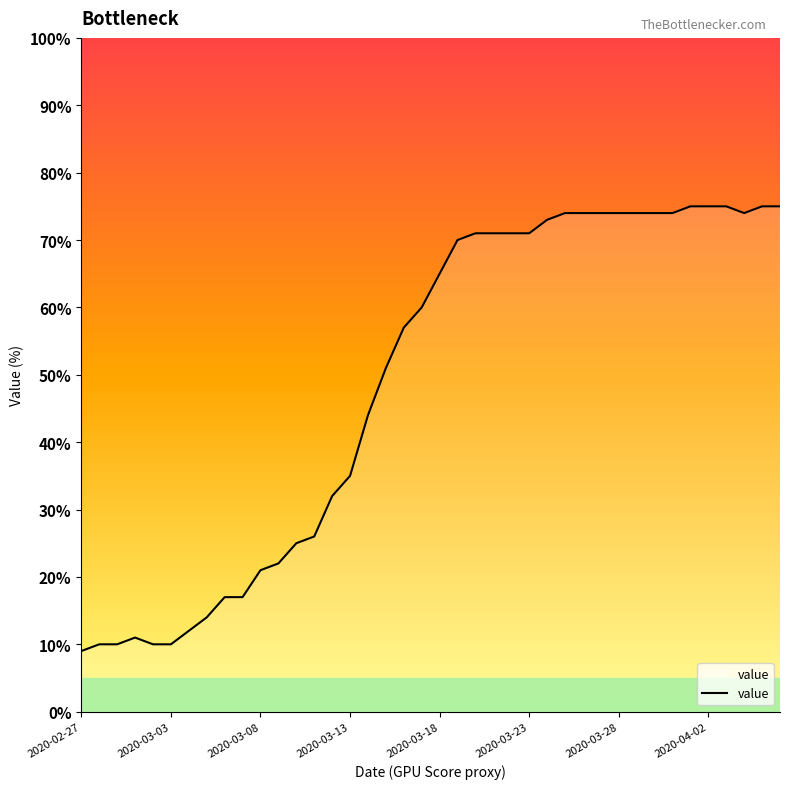

What is the smallest value displayed?

9.0